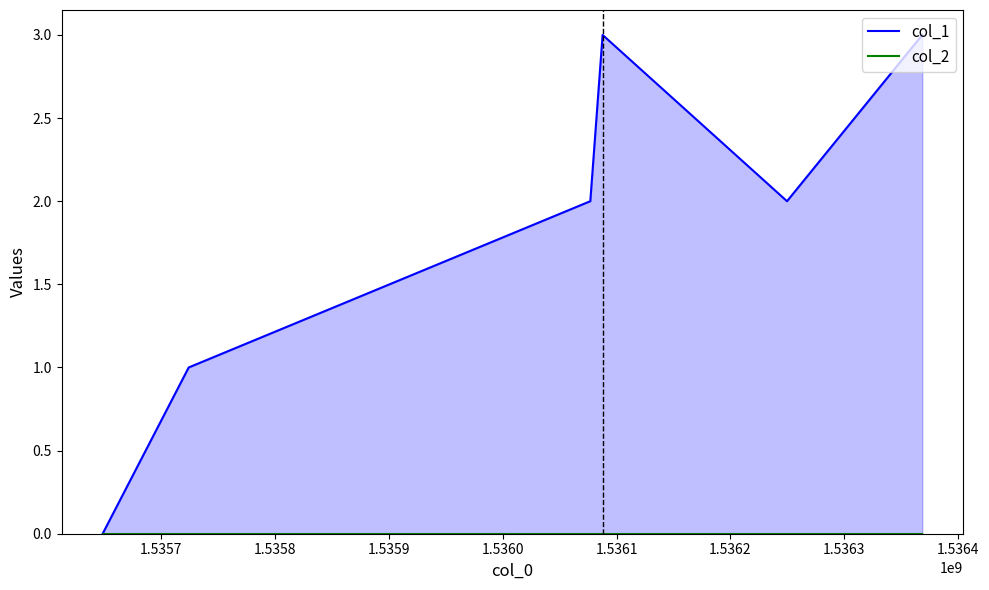

How many values in the col_1 series are below 2?

2